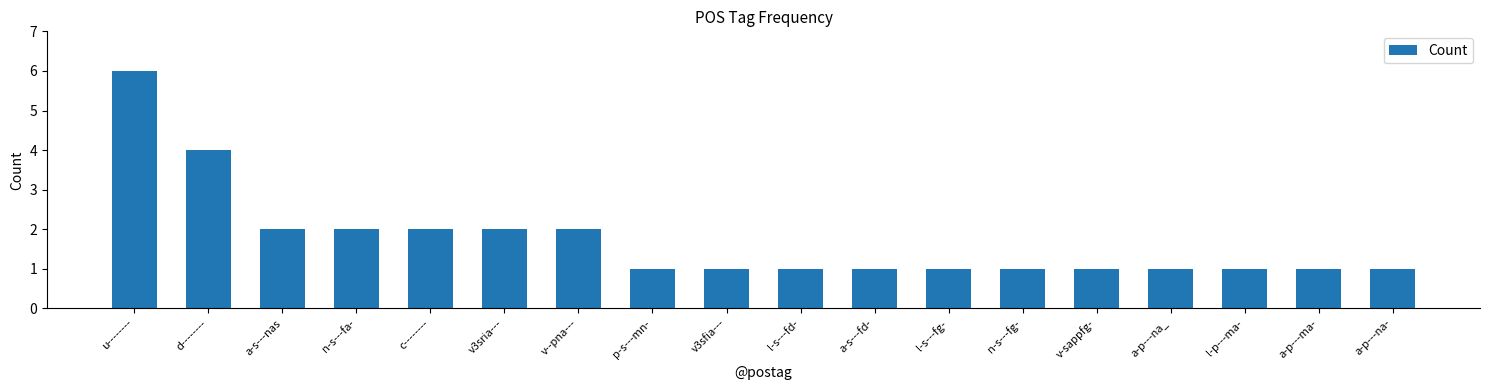

Are the bars grouped side by side (vs. stacked)?

No